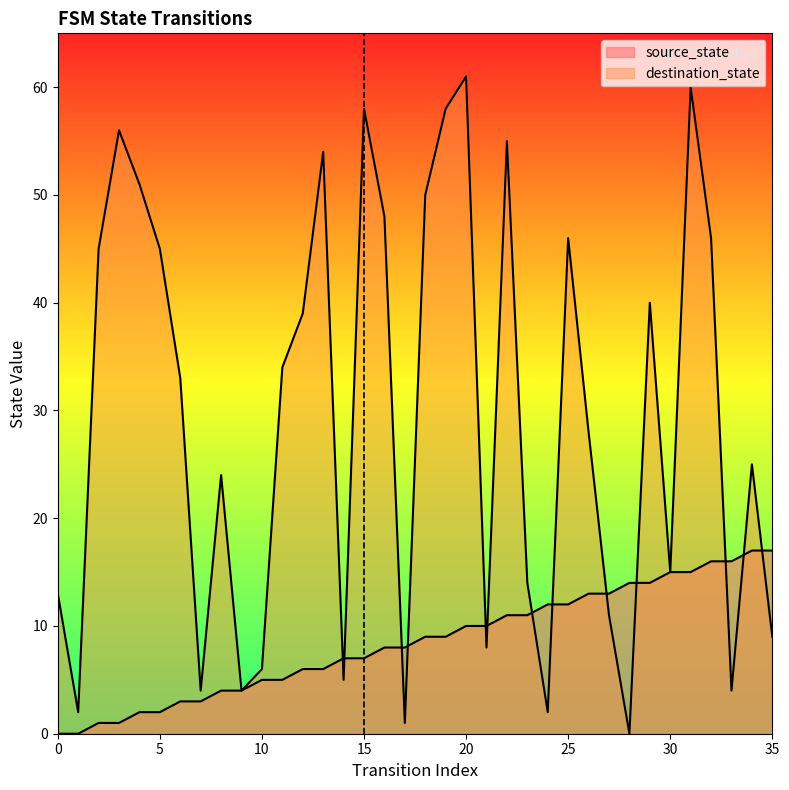

How many interior local peaks does the destination_state series have?

10